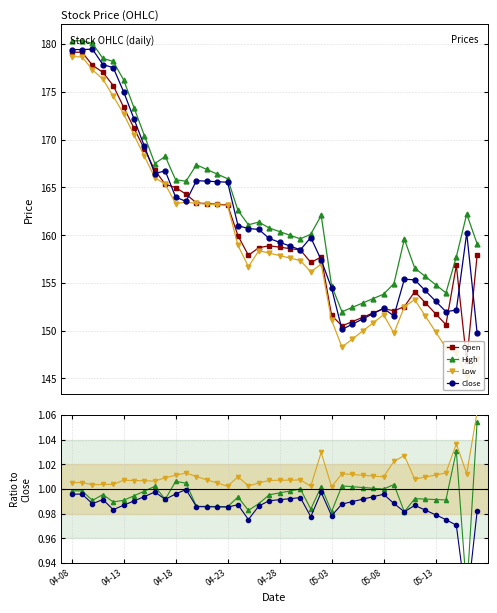

Is it true that High equals 1.0 at 23?

True